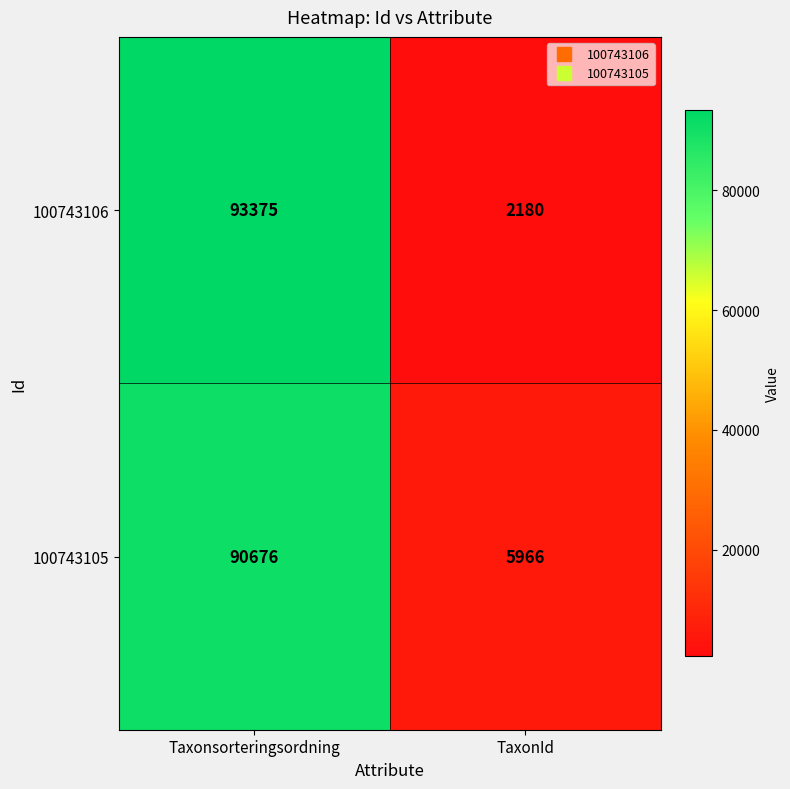

Which series has the widest spread of values?

100743106